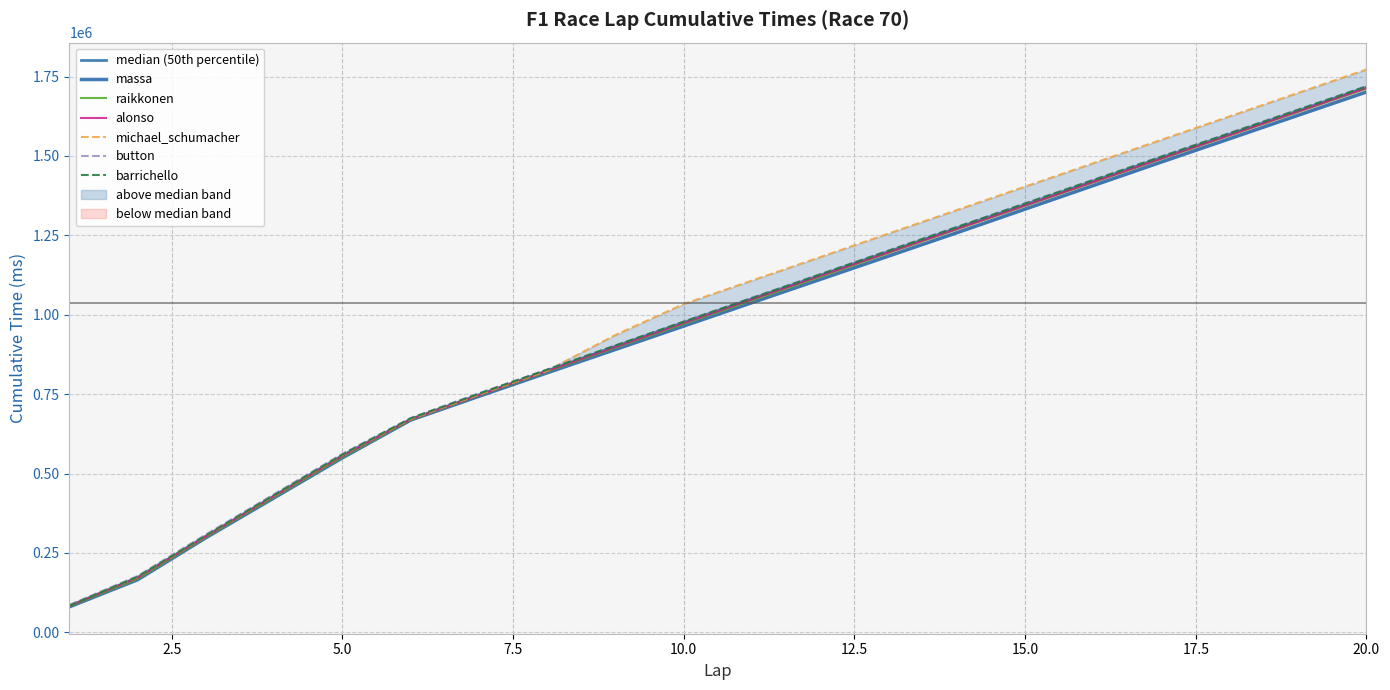

What is the value of the barrichello point at the 11th from the left?

1052405